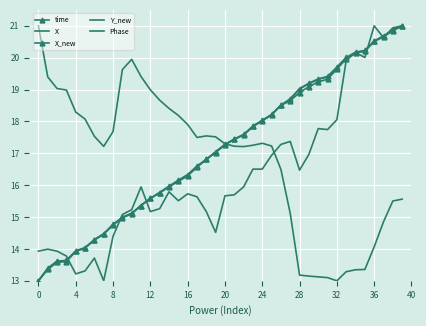

How many times do time and Phase cross each other?

8